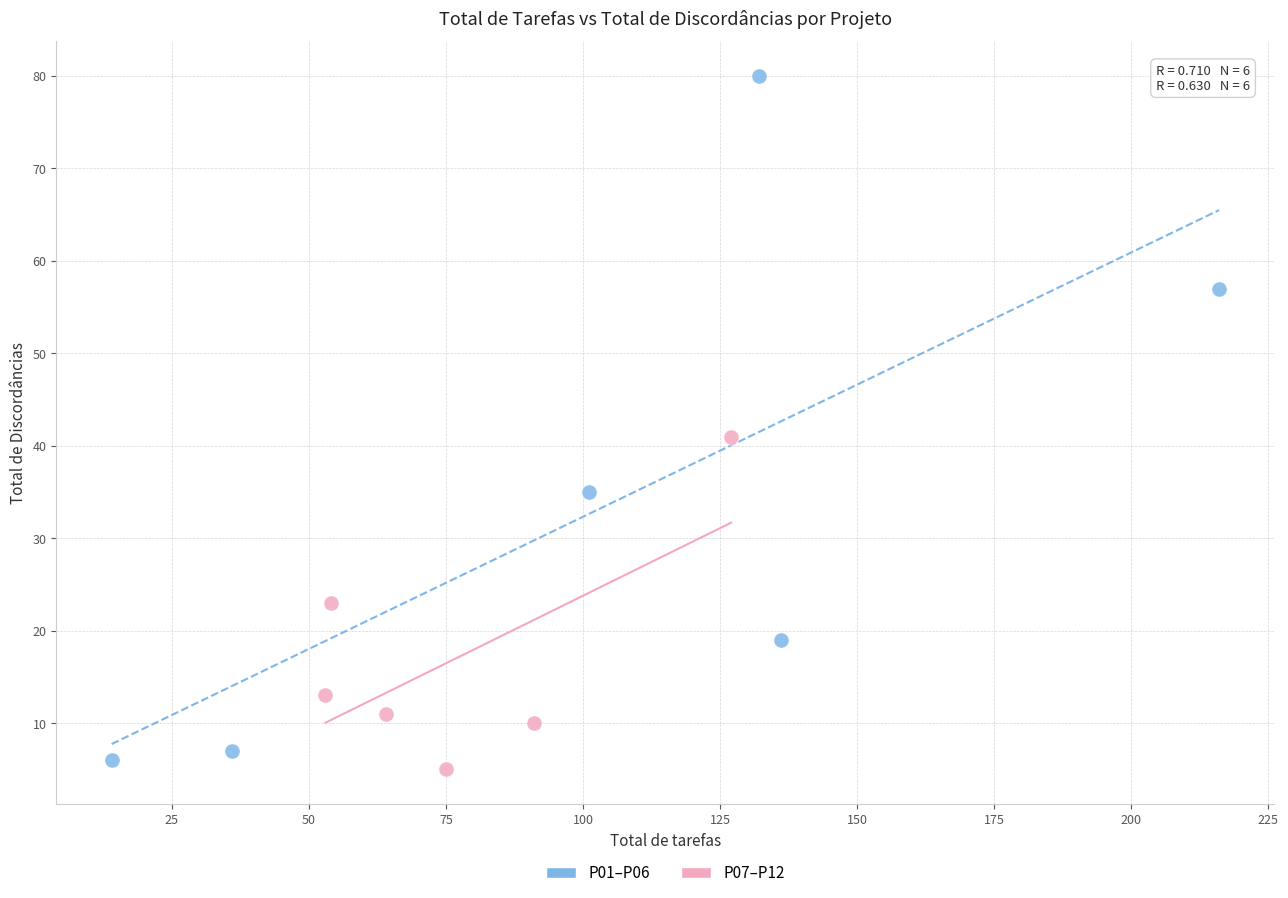

What are all the series names shown in the legend?

P01–P06, P07–P12